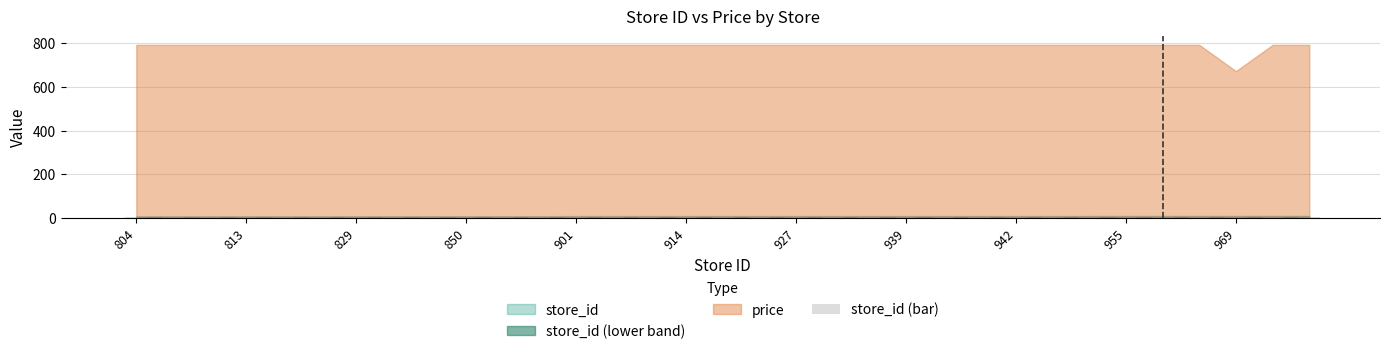

What is the average value?

3.6